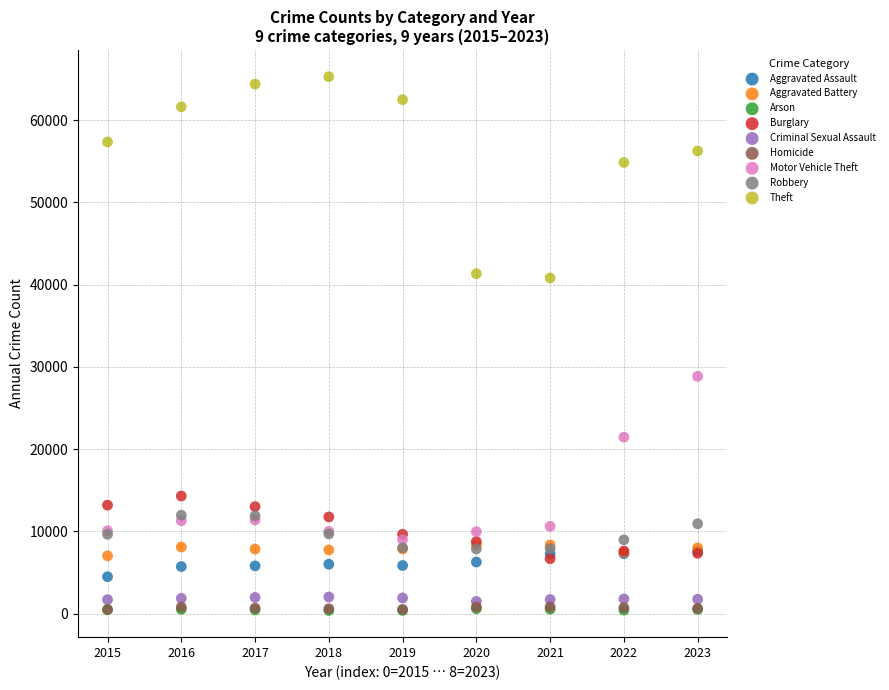

What are all the series names shown in the legend?

Aggravated Assault, Aggravated Battery, Arson, Burglary, Criminal Sexual Assault, Homicide, Motor Vehicle Theft, Robbery, Theft